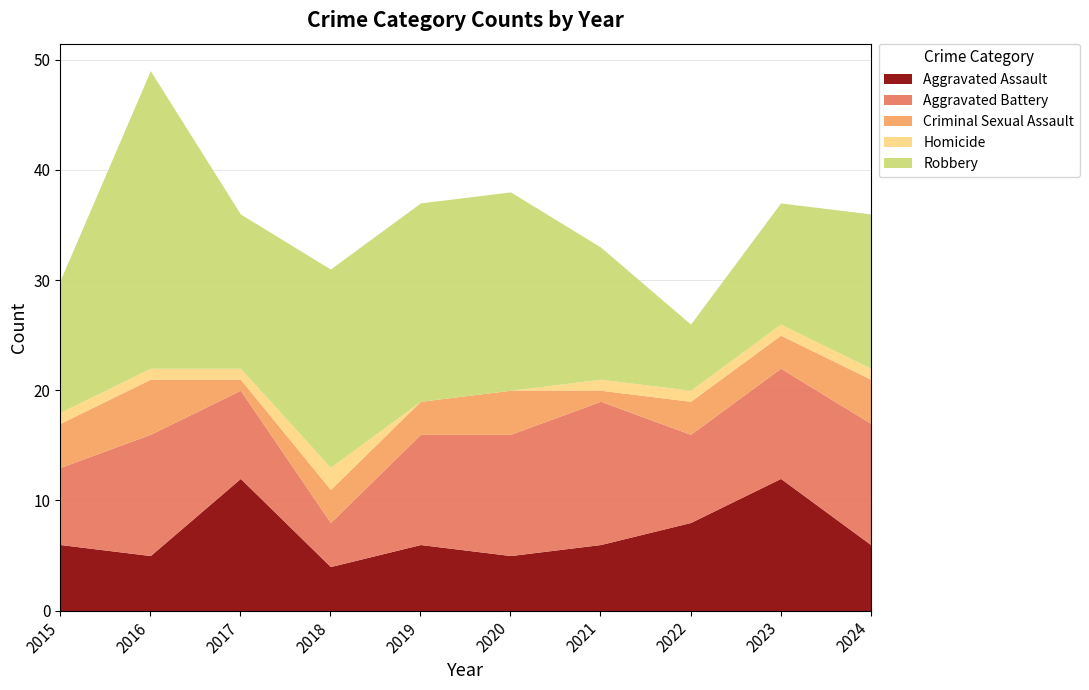

True or false: Robbery and Criminal Sexual Assault cross at least once.

False